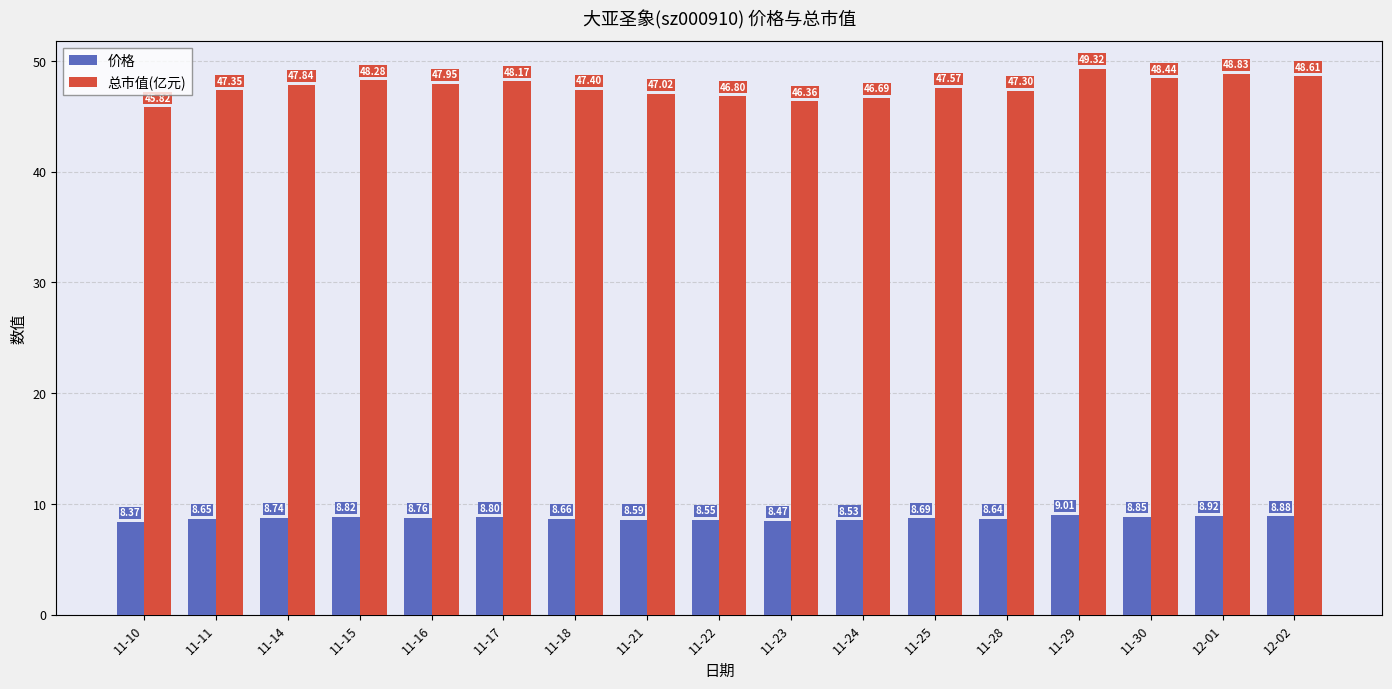

What is the sum of all 总市值(亿元) values?

809.8